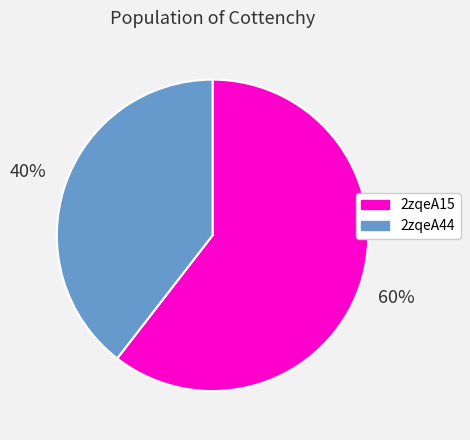

Which category has the smallest portion of the pie?

2zqeA44